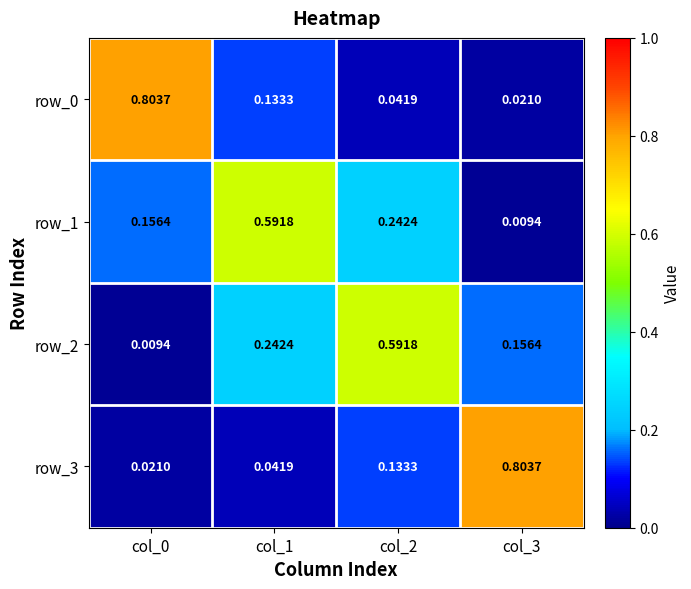

Is the value of row_3 at col_1 greater than the value of row_1 at col_1?

No